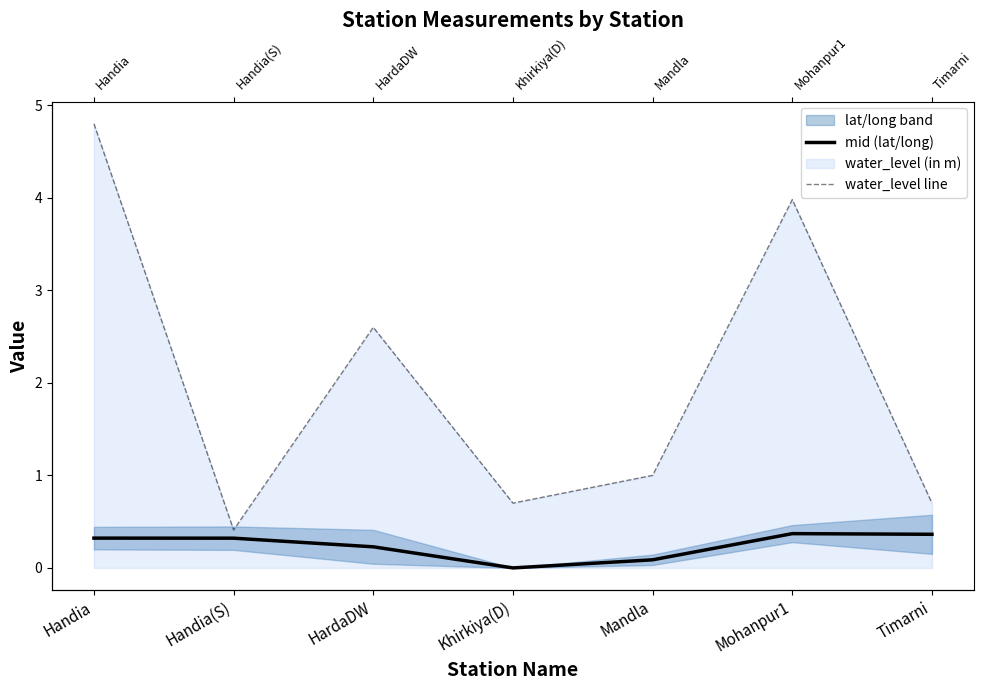

How many values in mid (lat/long) are above zero?

6